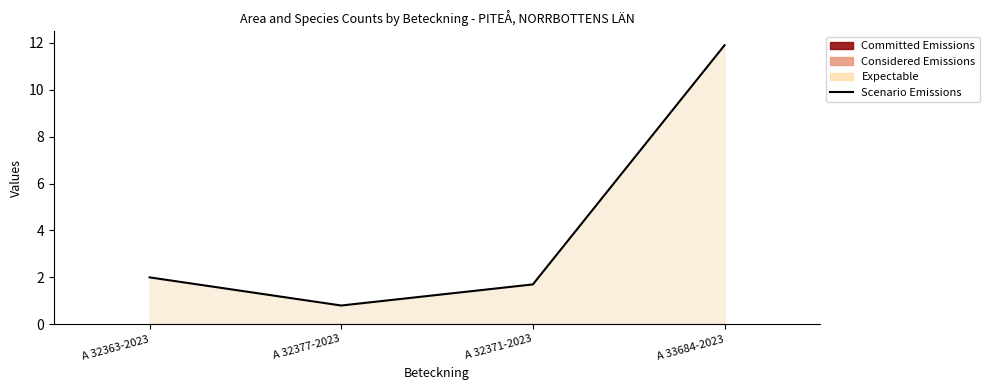

What is the value of the 1st point from the left?

2.0